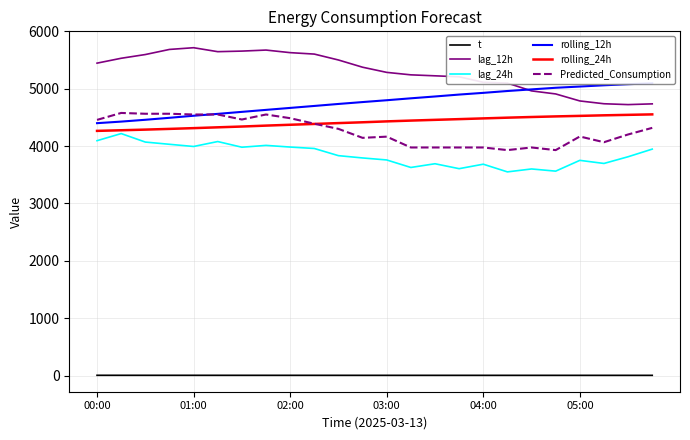

The Predicted_Consumption series shows 4165.4 at 03:00. True or false?

True